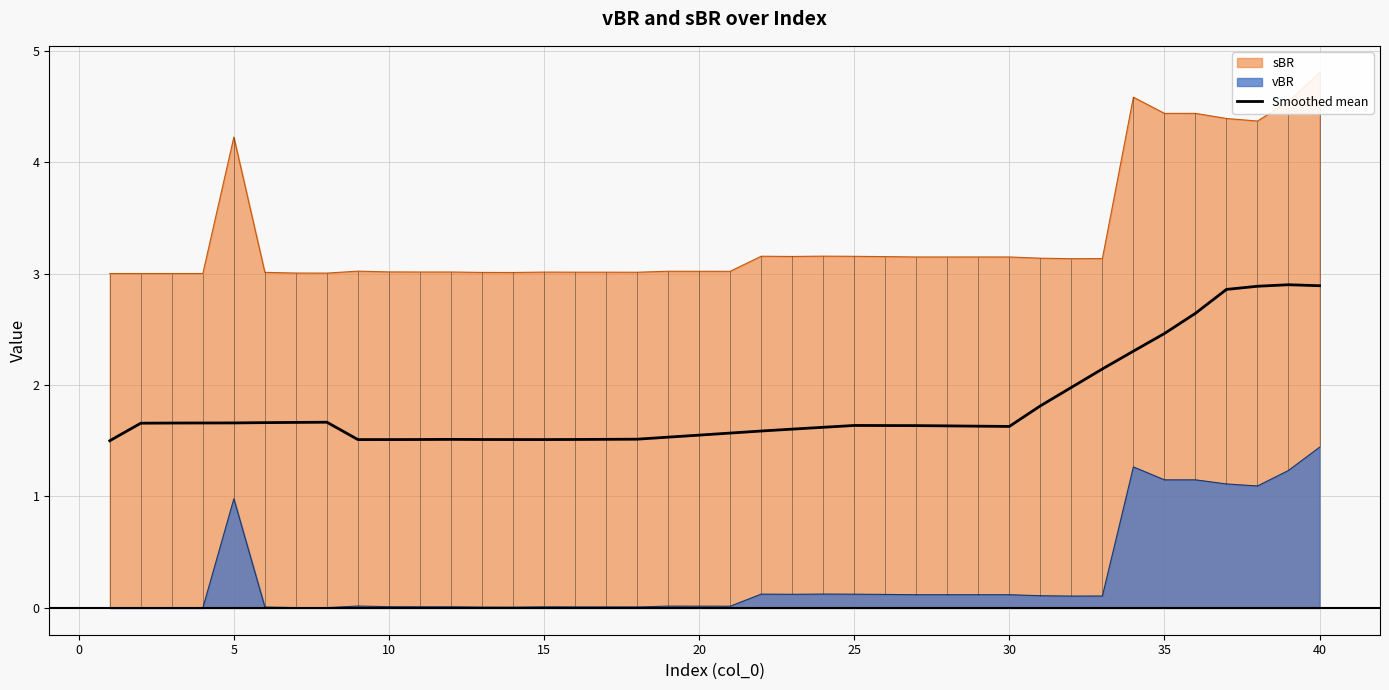

True or false: Smoothed mean and vBR cross at least once.

False